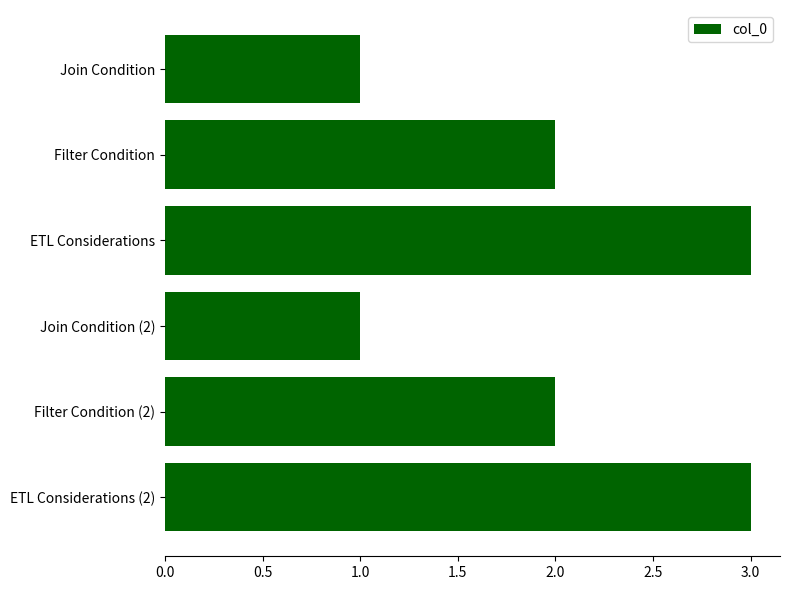

What is the average value?

2